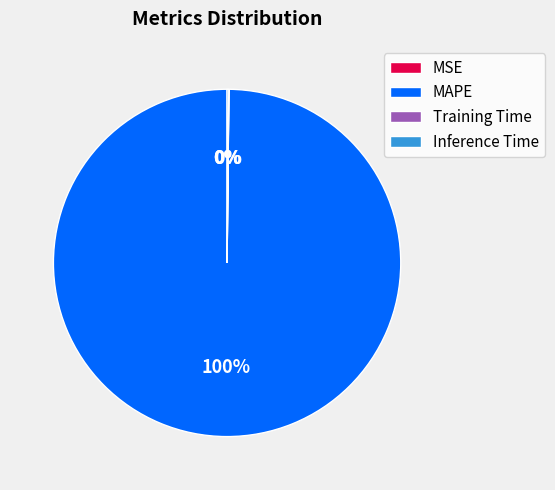

To the nearest percent, what is the average slice percentage?

25%